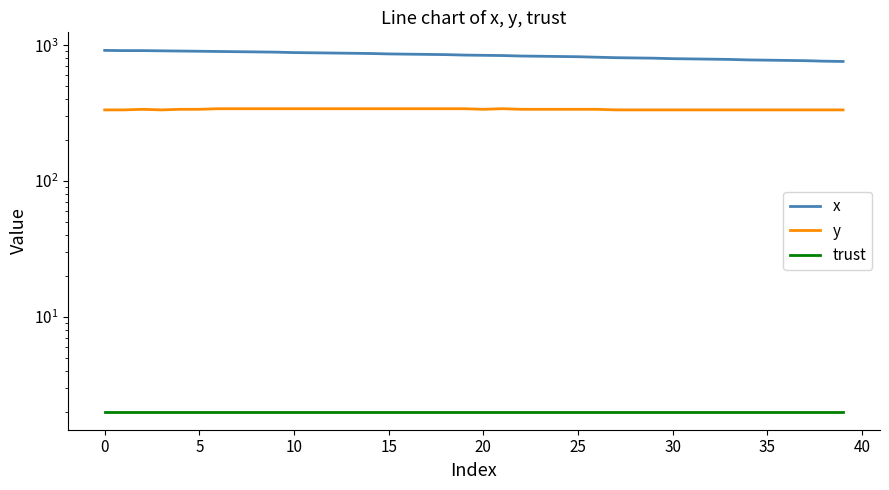

Is this an area chart (filled region under the line)?

No